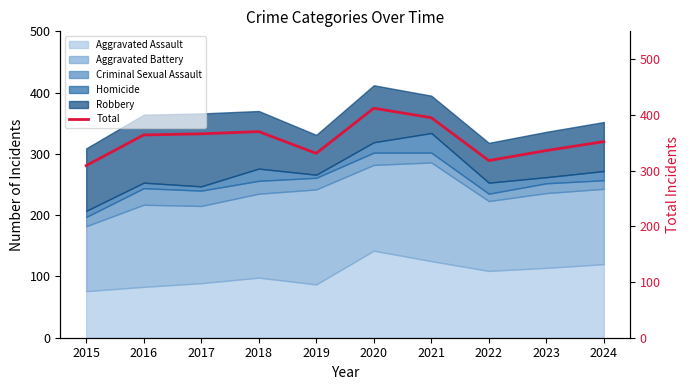

List the labels in order of value, smallest first.

2015, 2022, 2019, 2023, 2024, 2016, 2017, 2018, 2021, 2020